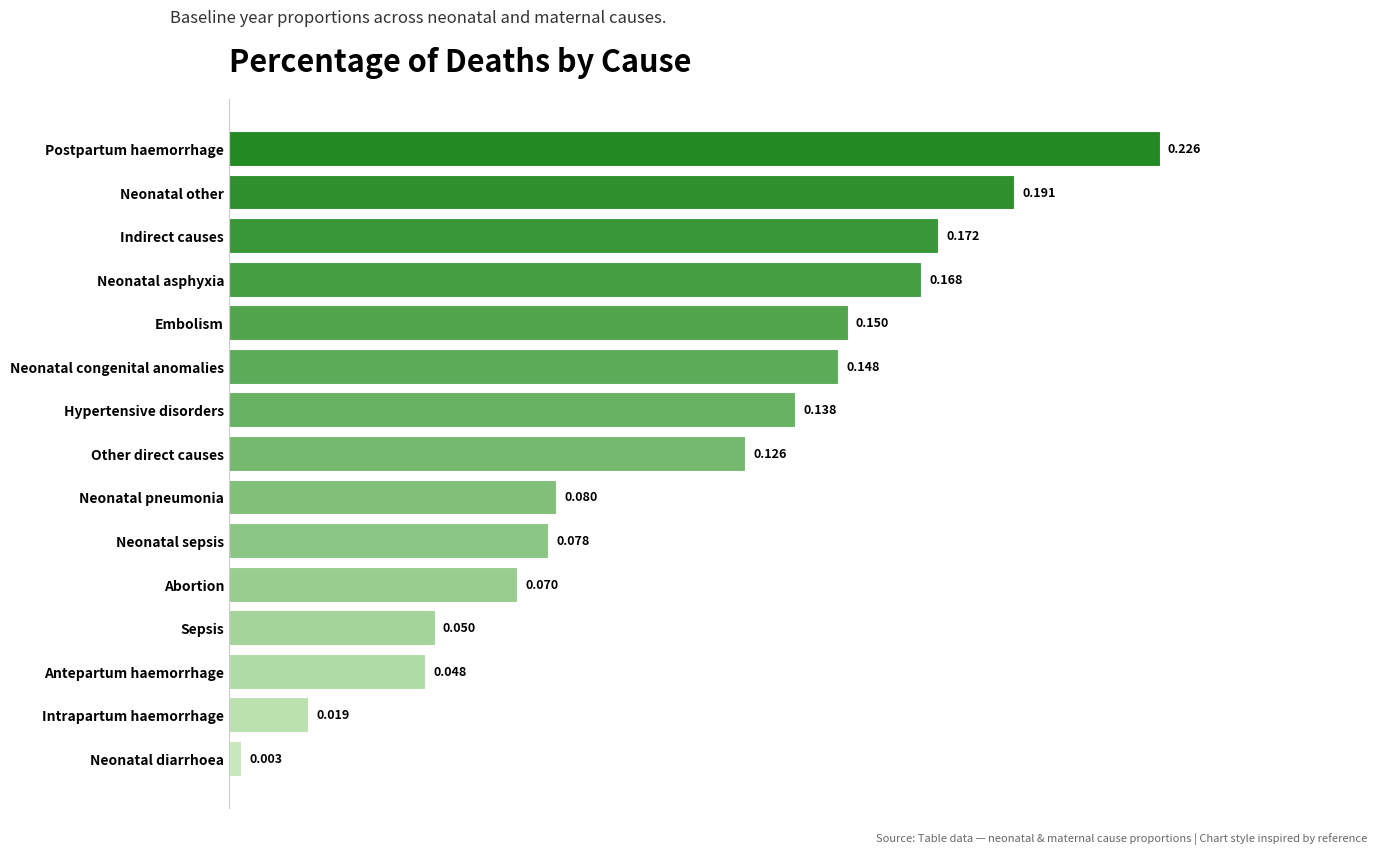

Which category has the lowest value across all series?

Neonatal diarrhoea